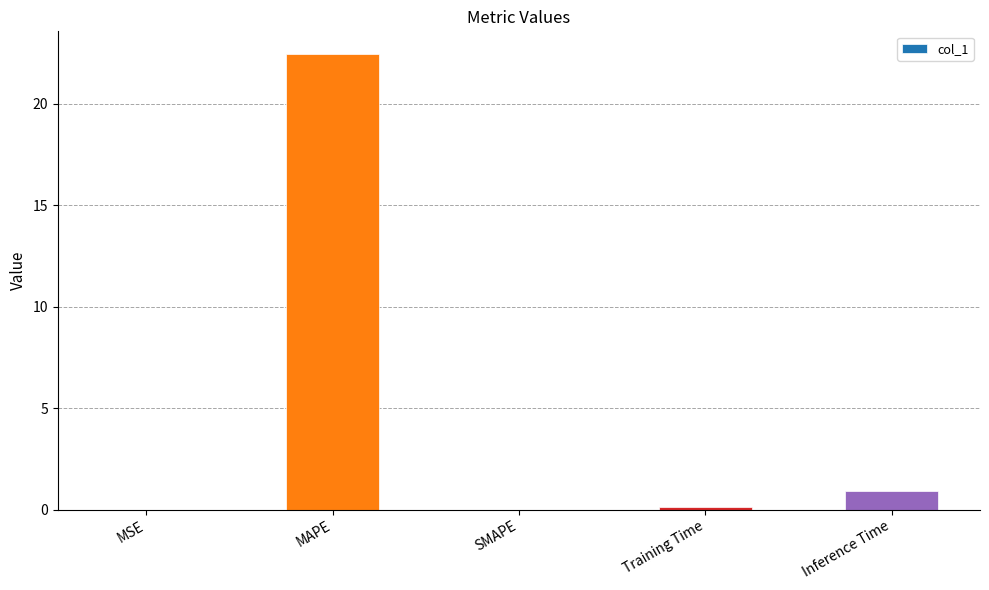

True or false: the data shows 0.9 at Inference Time.

True